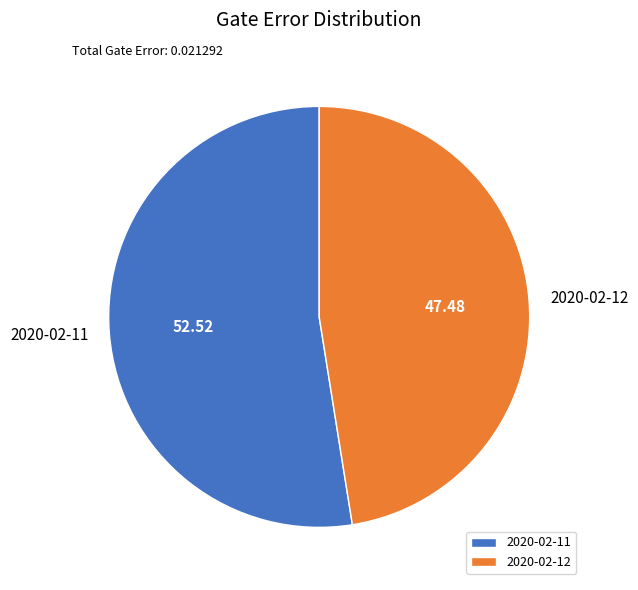

Between 2020-02-12 and 2020-02-11, which is larger?

2020-02-11